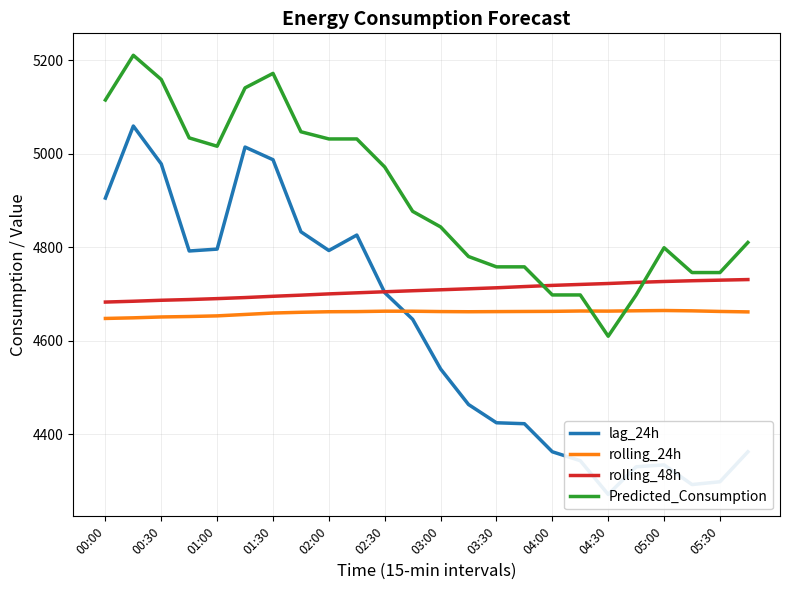

What is the minimum value for Predicted_Consumption?

4609.9